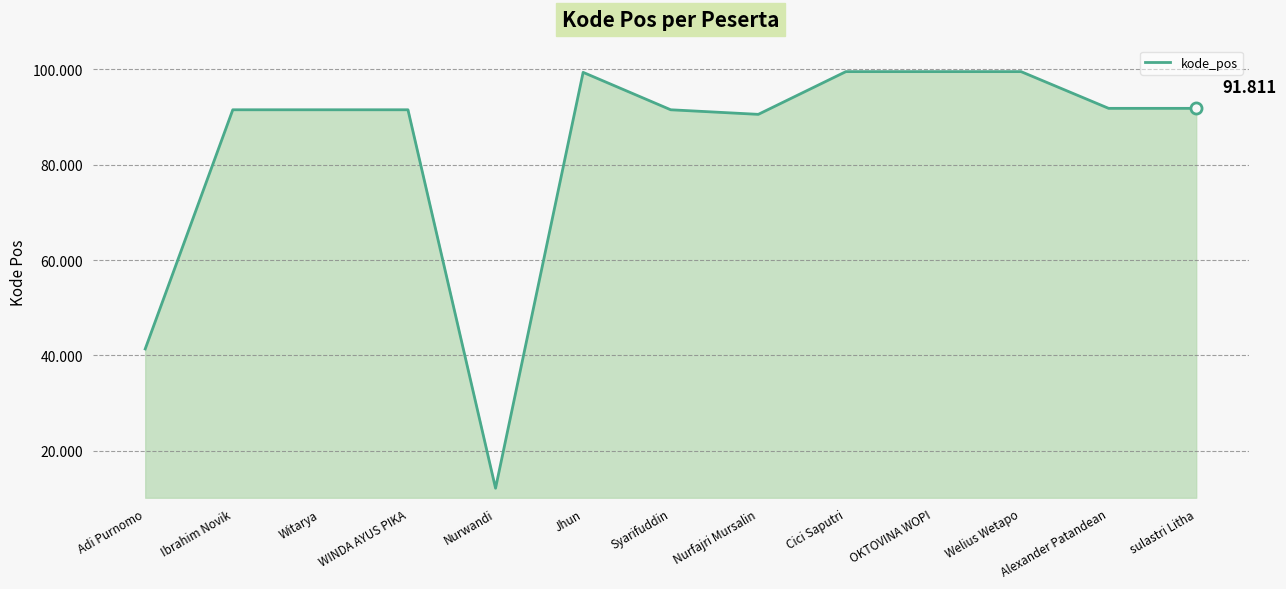

The value at Jhun is 99358. True or false?

True